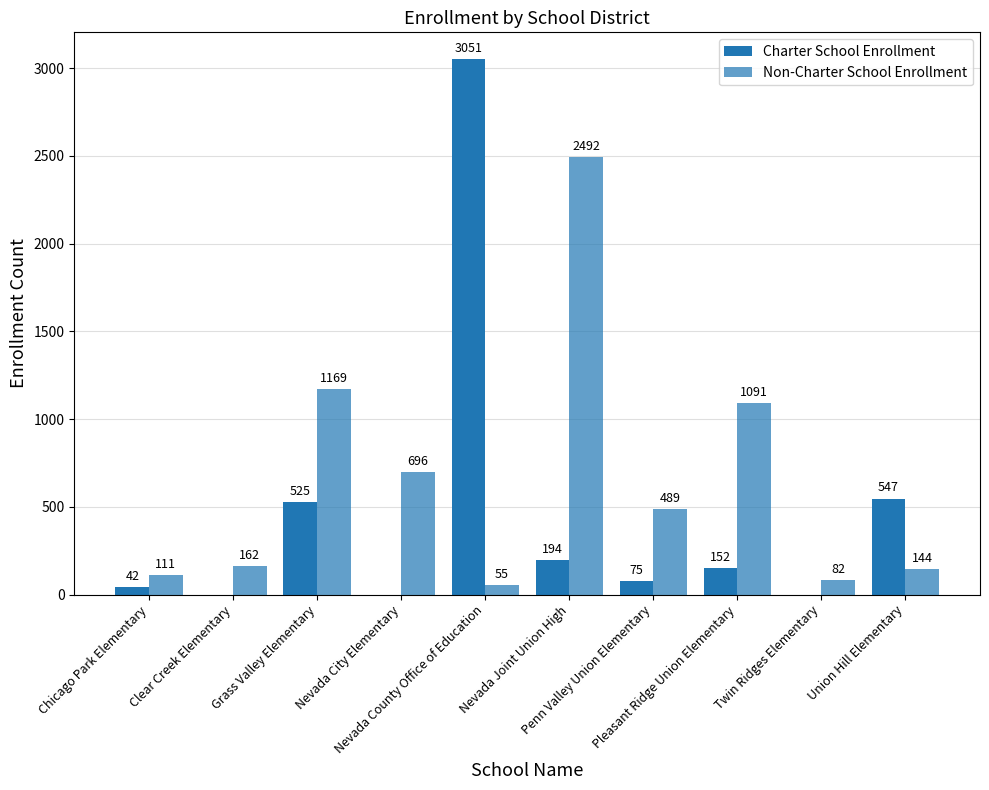

How many data points does each series have?

10